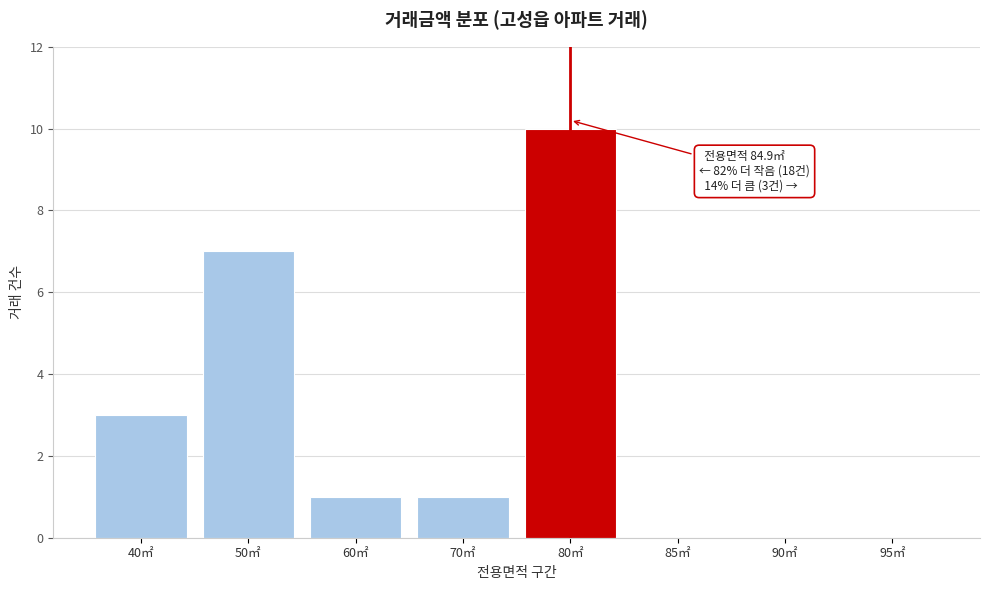

Reading left to right, what are all the values shown in this chart?

40㎡=3	50㎡=7	60㎡=1	70㎡=1	80㎡=10	85㎡=0	90㎡=0	95㎡=0